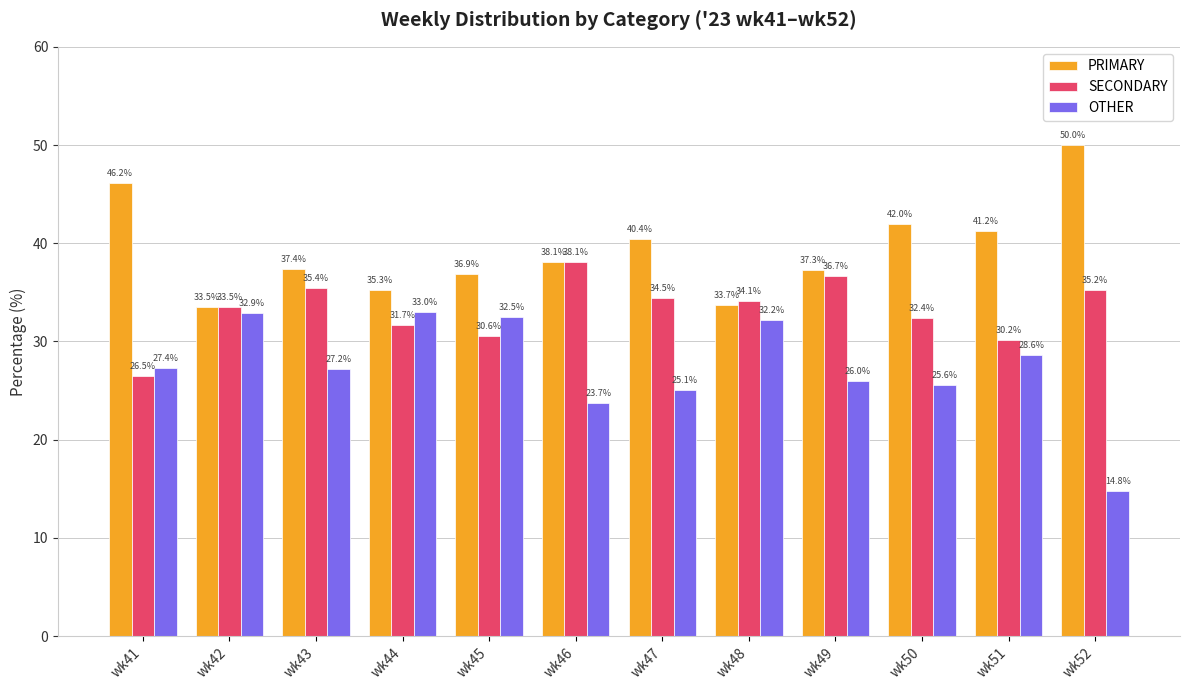

Which series has the largest range (max minus min)?

OTHER